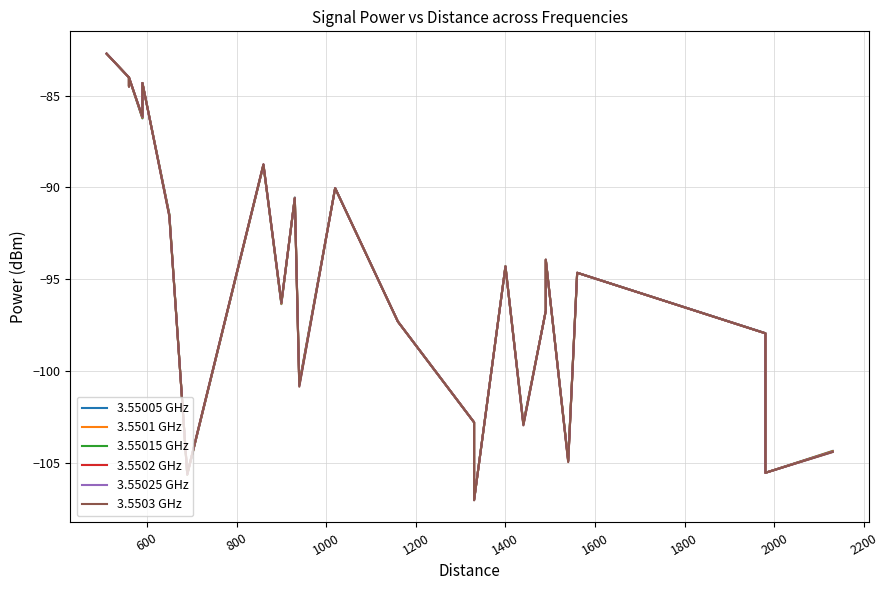

List the series in order of their peak value, highest first.

3.55005 GHz, 3.5501 GHz, 3.55015 GHz, 3.5502 GHz, 3.55025 GHz, 3.5503 GHz